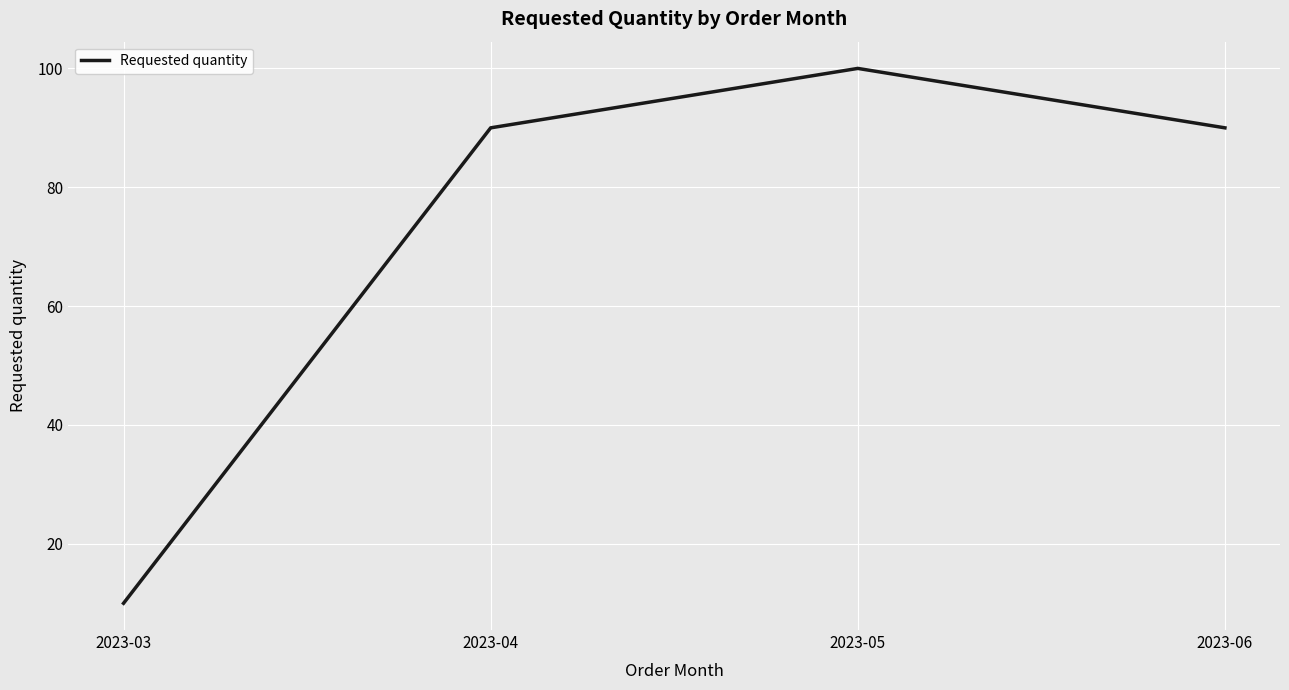

The chart shows a value of 17 at 2023-03. True or false?

False